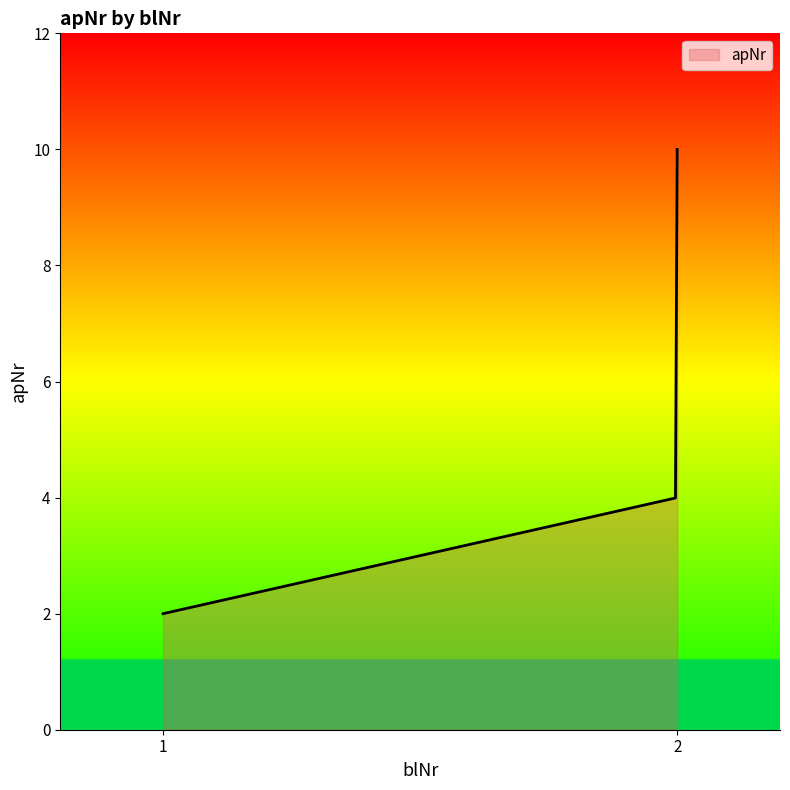

What is the difference between the maximum and minimum values?

8.0